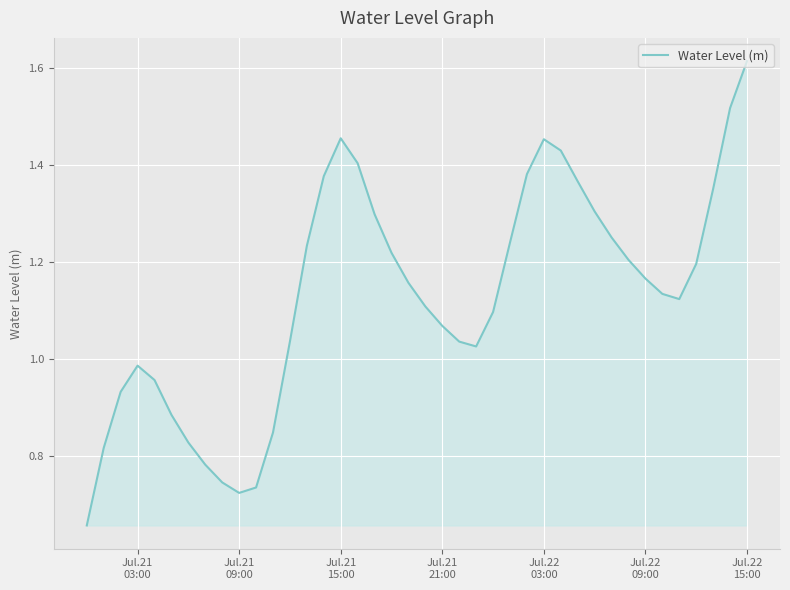

At which category does the data reach its first local peak?

Jul.21
03:00